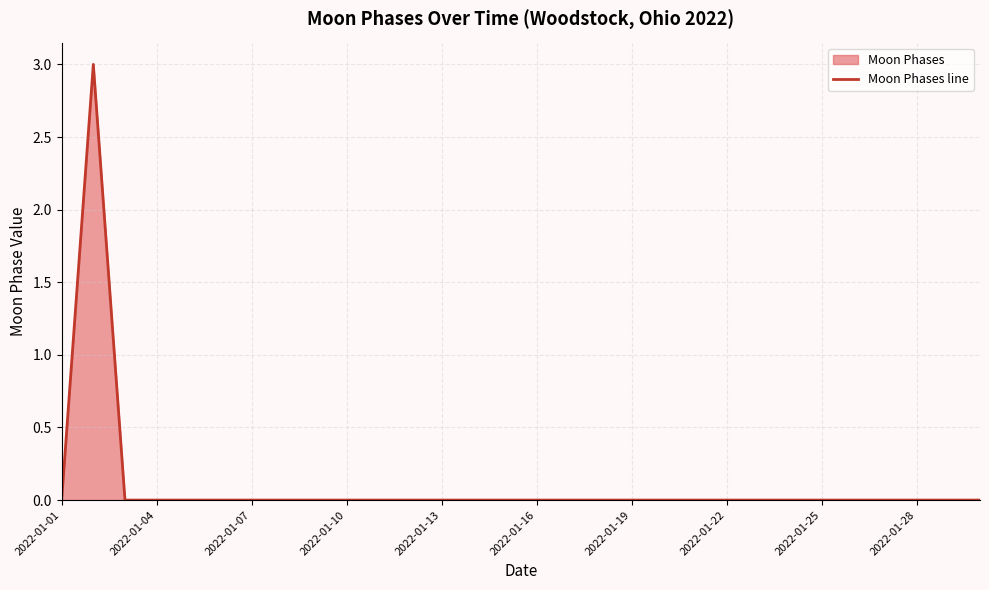

How many points are higher than both their immediate neighbors (excluding endpoints)?

1